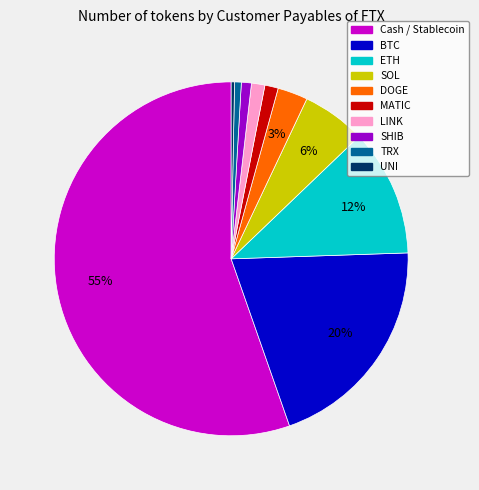

The SOL slice represents 6% of the pie. True or false?

True